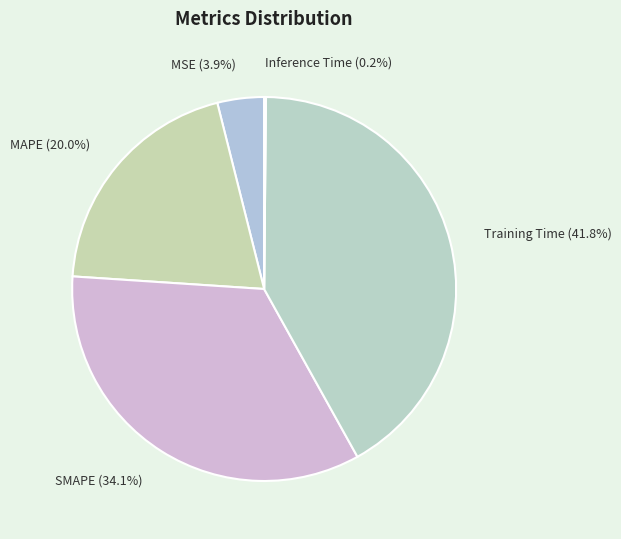

Which category has the biggest portion of the pie?

Training Time